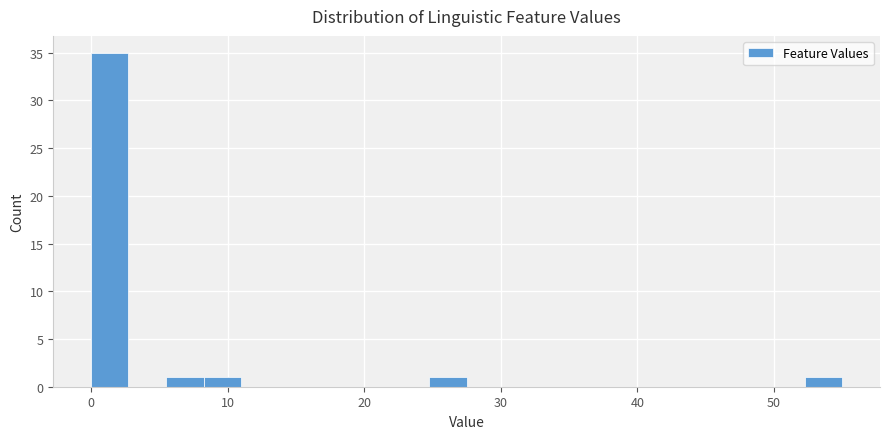

Read against the x-axis, roughly where is the centre of the tallest bar?

1